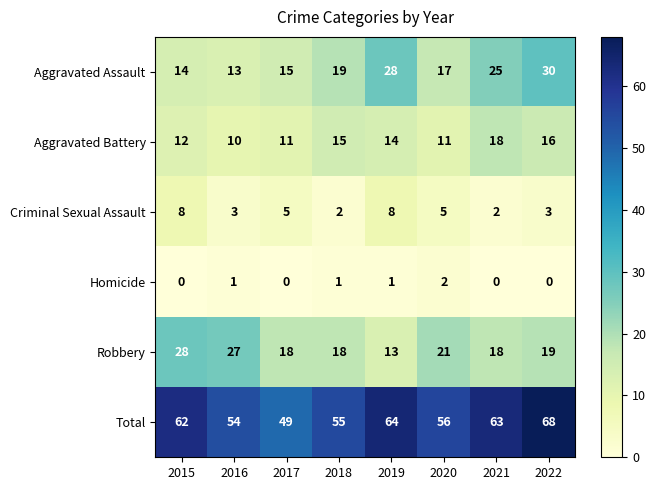

Is it true that Total equals 27 at 2019?

False